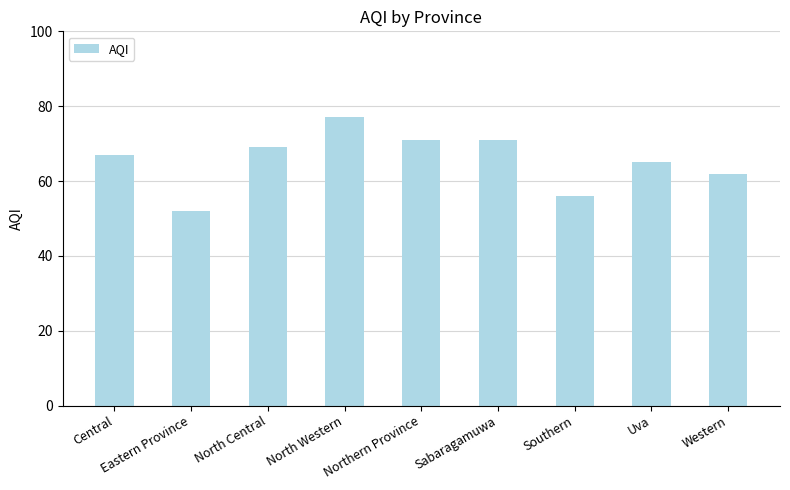

What is the difference between the second highest and second lowest values?

15